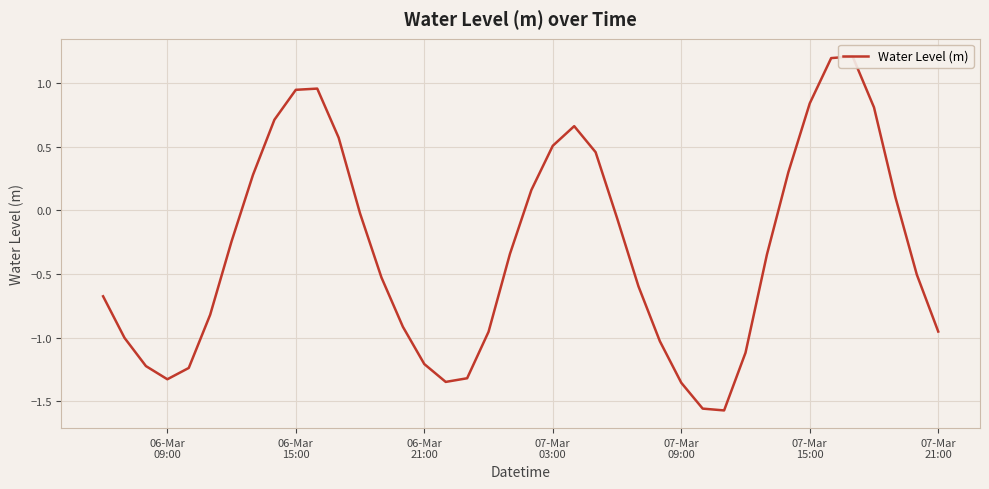

How many values are below 0?

25